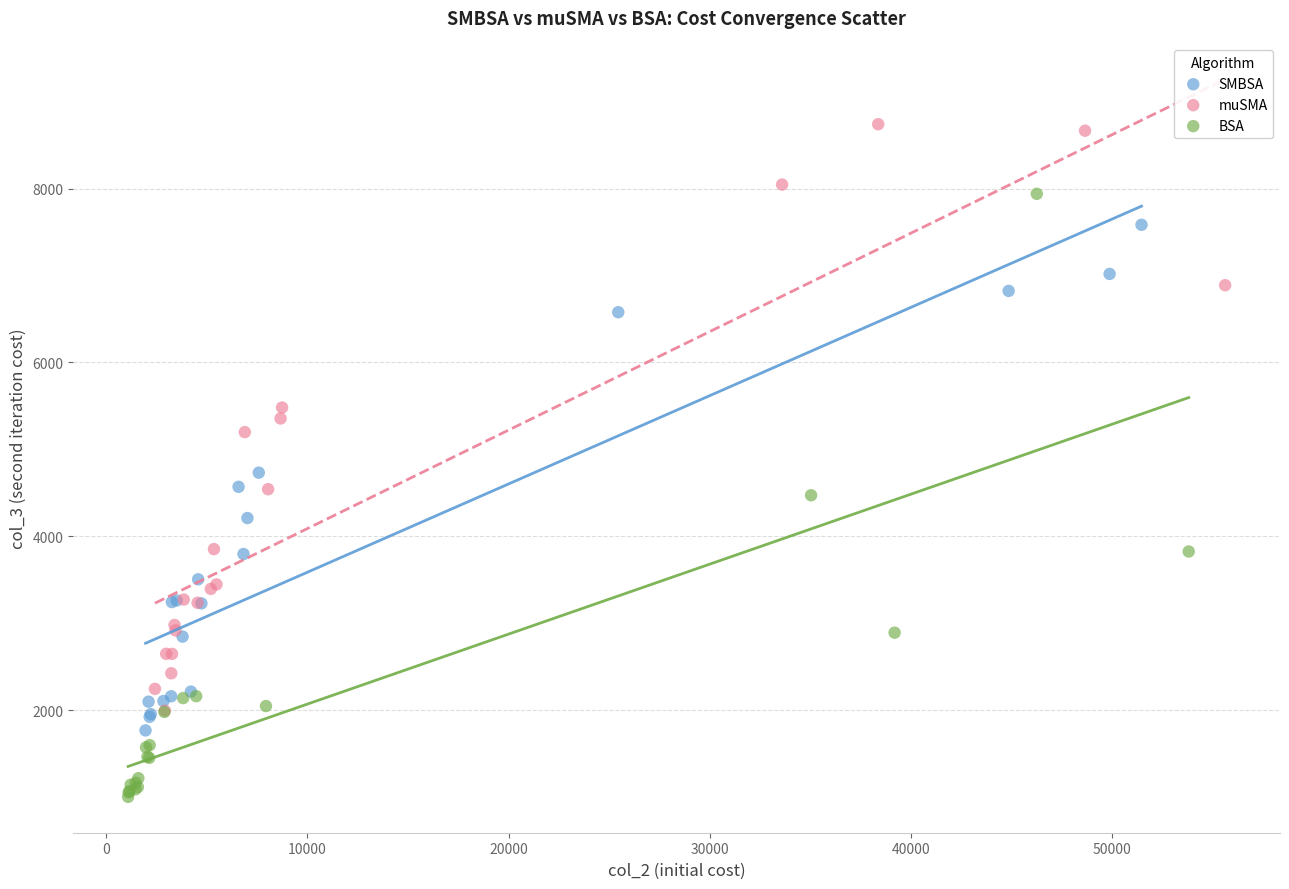

Which series has the widest spread of Y values?

BSA